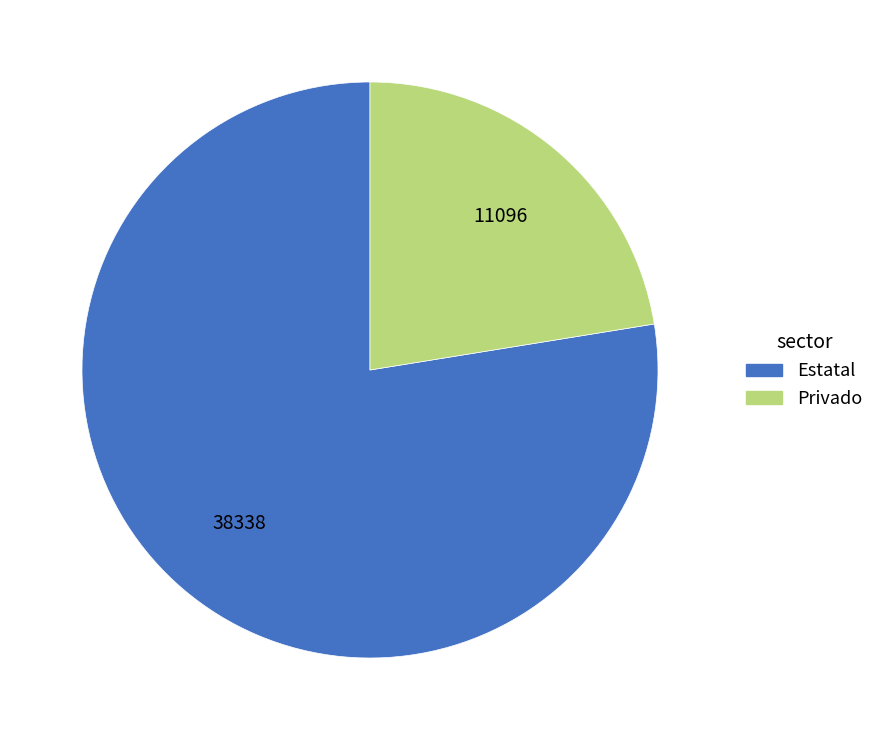

Rank the categories by value from lowest to highest.

Privado, Estatal